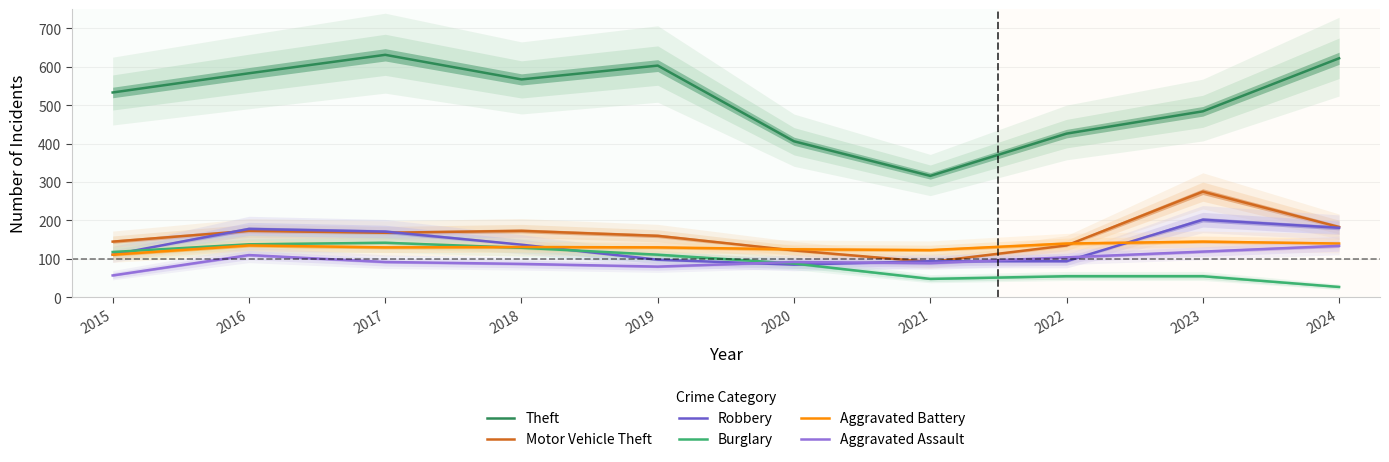

At which label is Aggravated Battery closest to 128?

2017